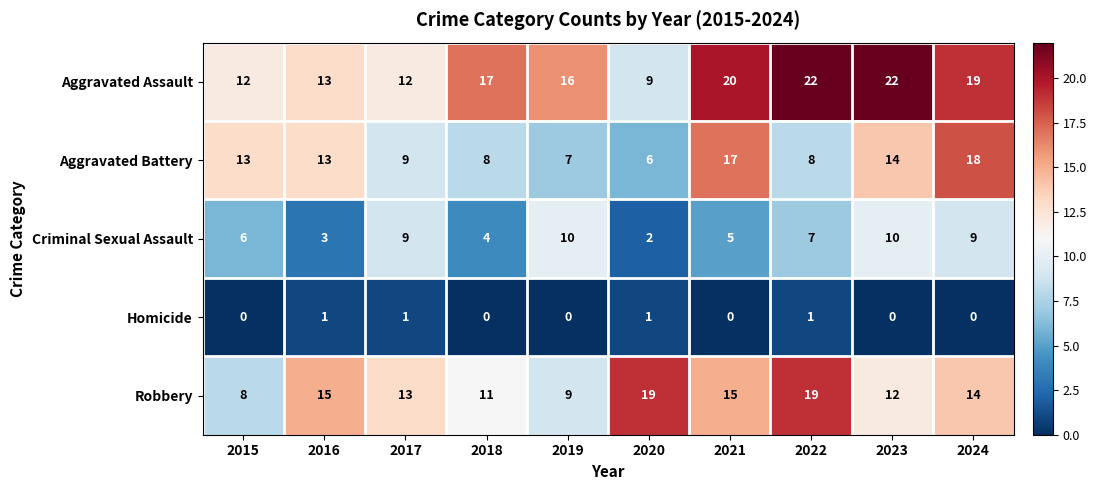

At which category is the sum across all series the highest?

2024